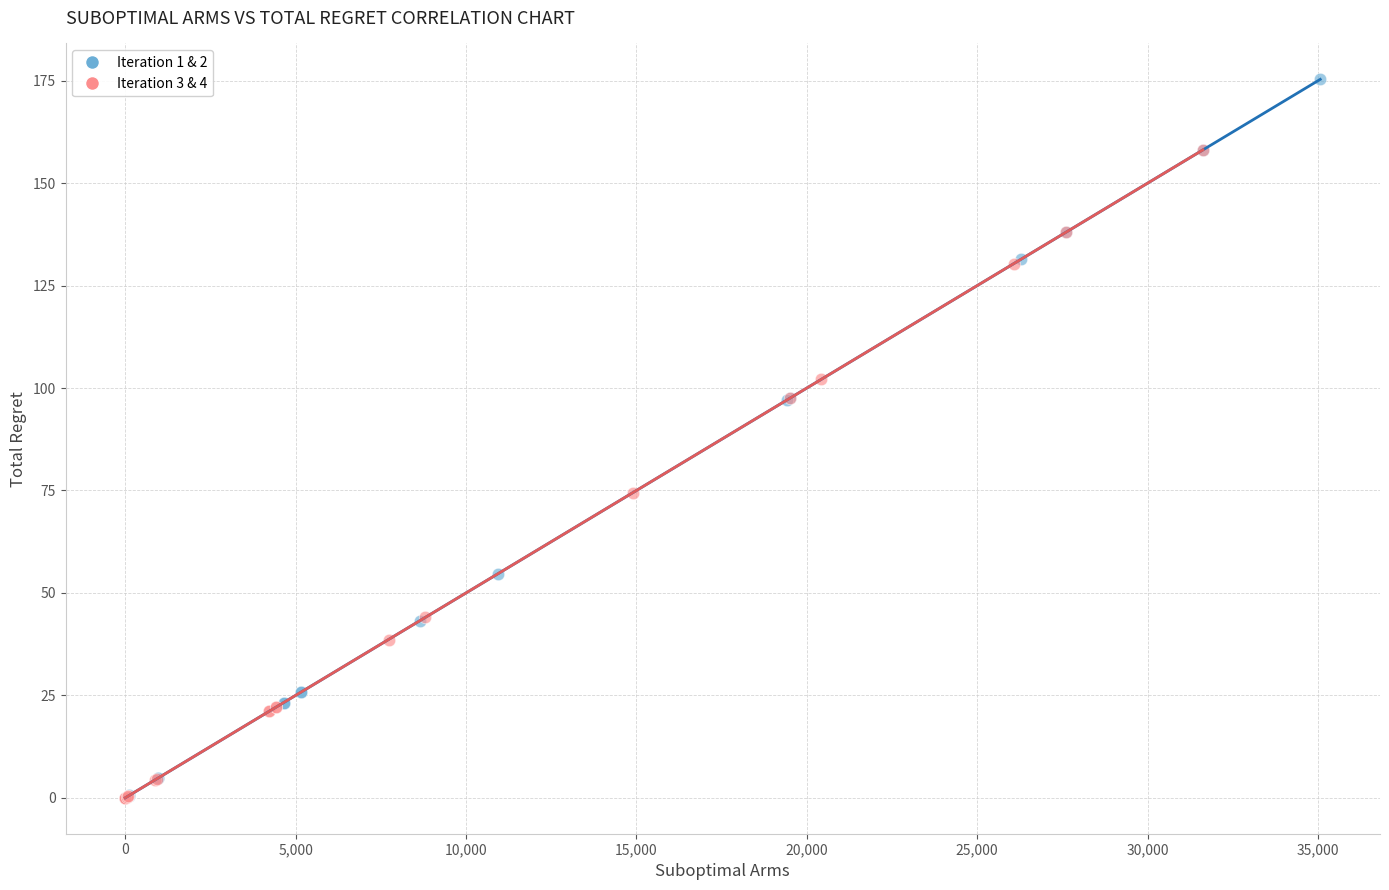

Which series has the widest spread of Y values?

Iteration 1 & 2